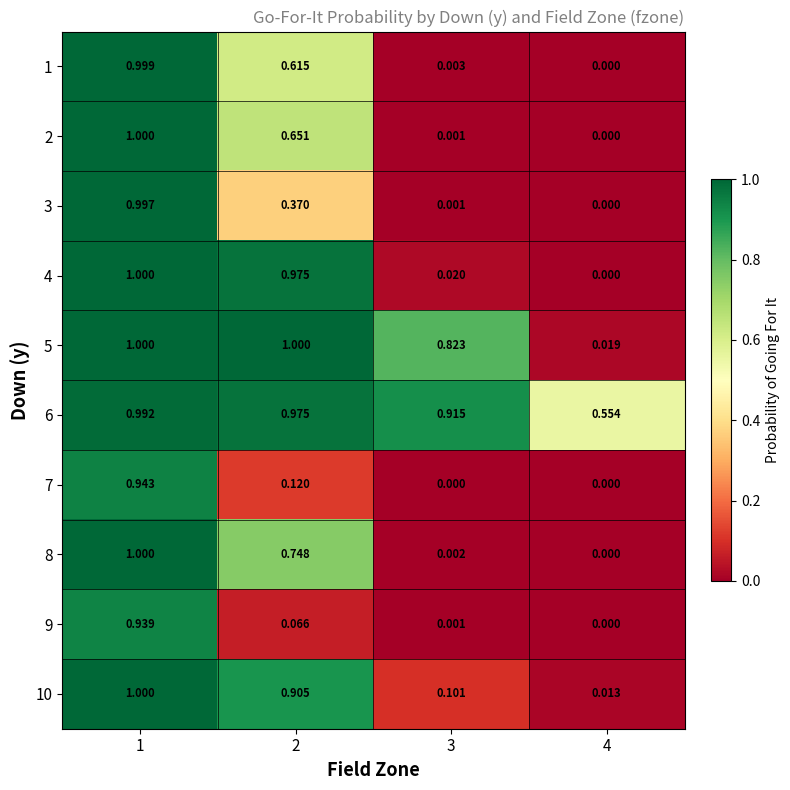

Is the value of 4 at 4 greater than the value of 8 at 2?

No